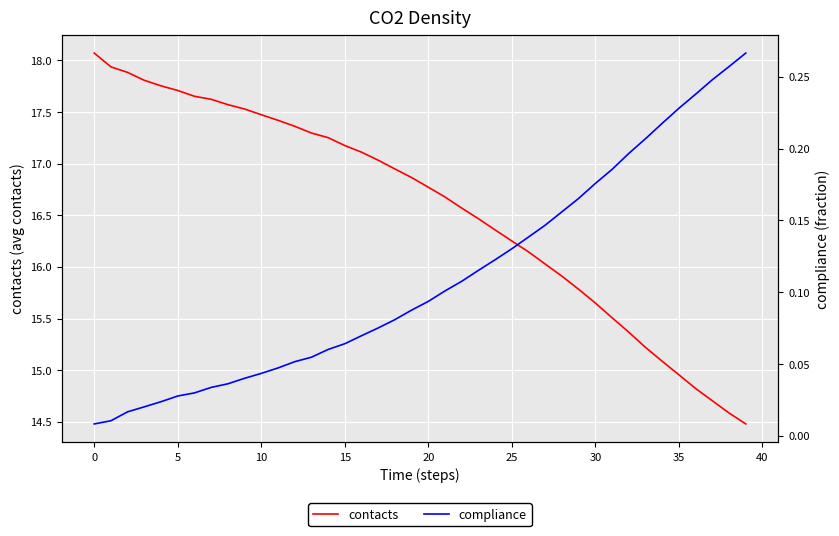

True or false: compliance and contacts intersect in this chart.

False